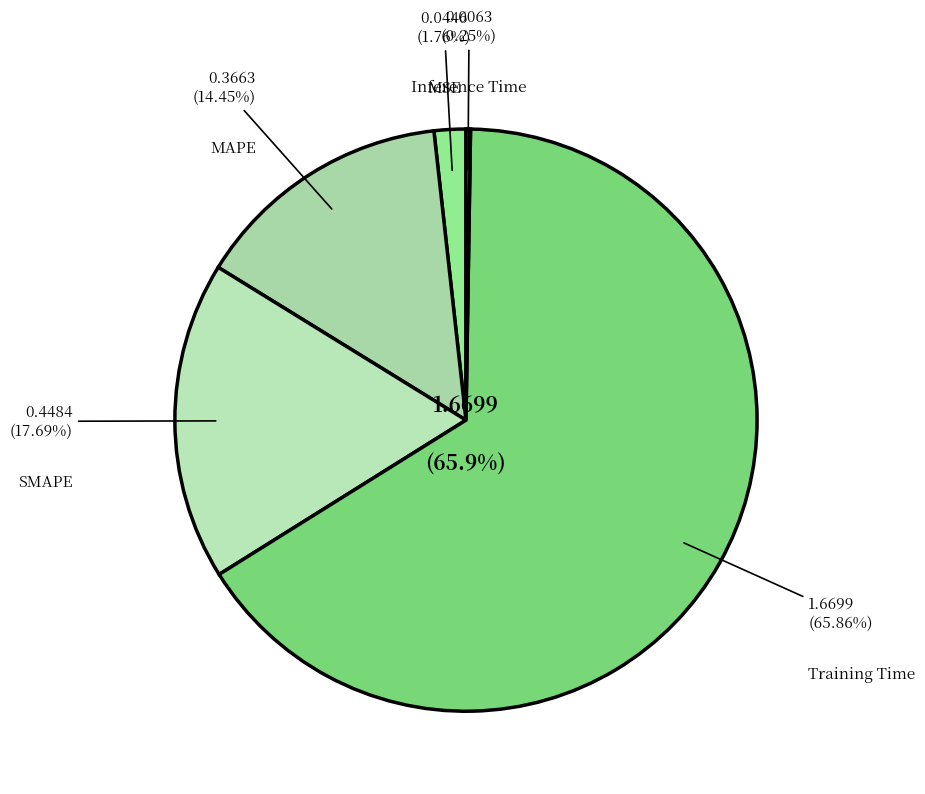

To the nearest percent, what percentage of the pie is MSE?

2%